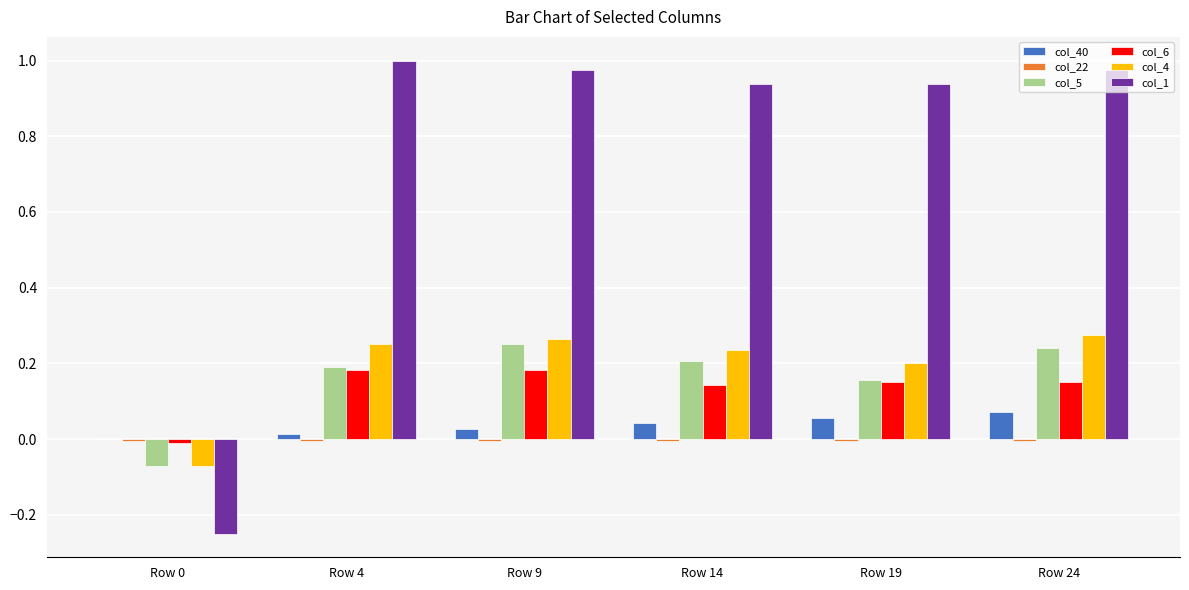

The col_4 series shows -0.0 at Row 0. True or false?

False